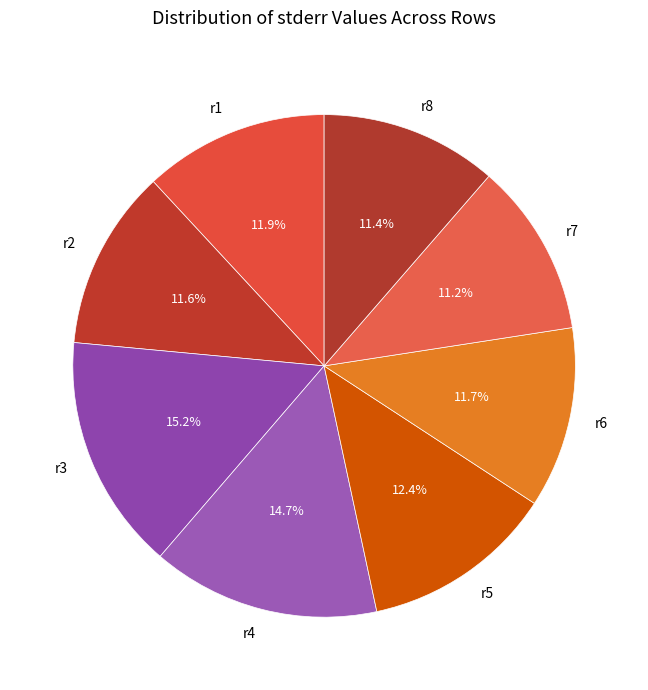

The r3 slice represents 24% of the pie. True or false?

False